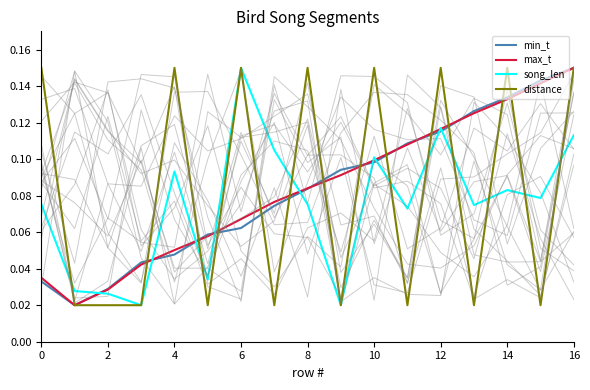

What is the average value of the min_t series?

0.1